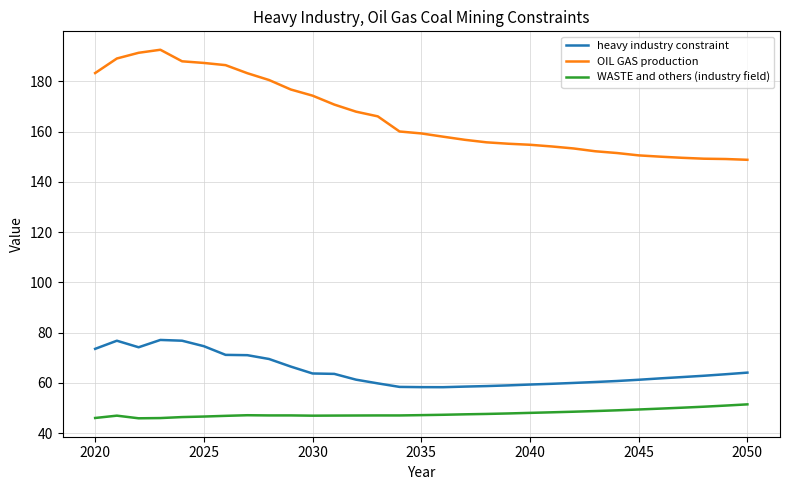

What is the average value of the heavy industry constraint series?

64.8